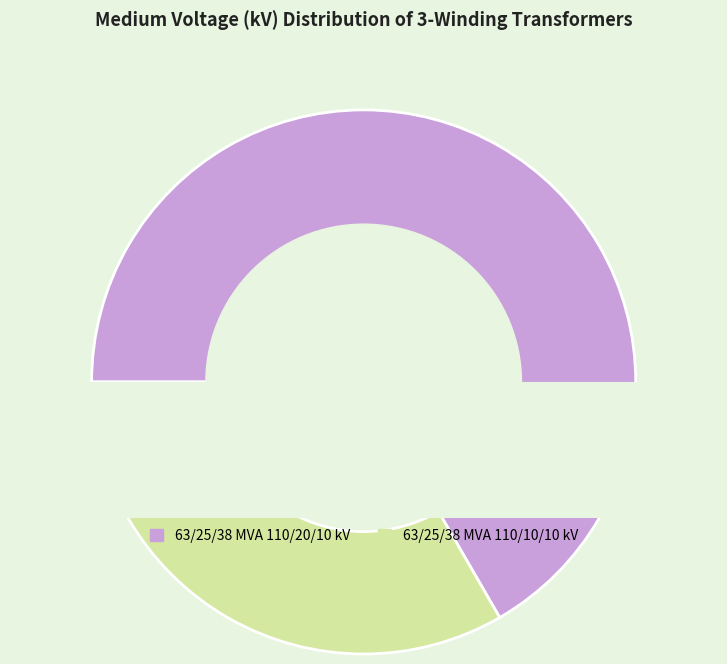

Does 63/25/38 MVA 110/20/10 kV account for over 50% of the chart?

Yes